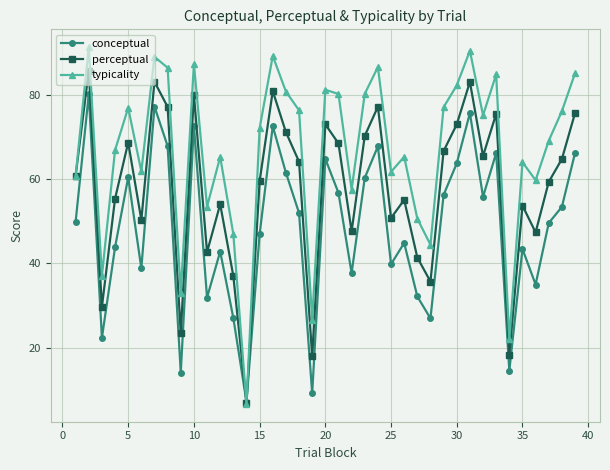

What is the value of the conceptual point at the 24th from the left?

67.7